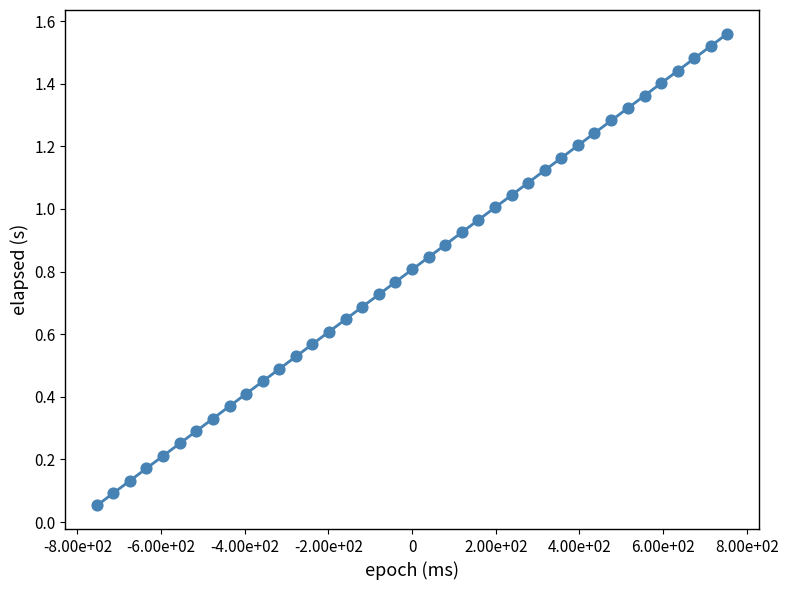

What is the range of X values (max minus min)?

1507.0